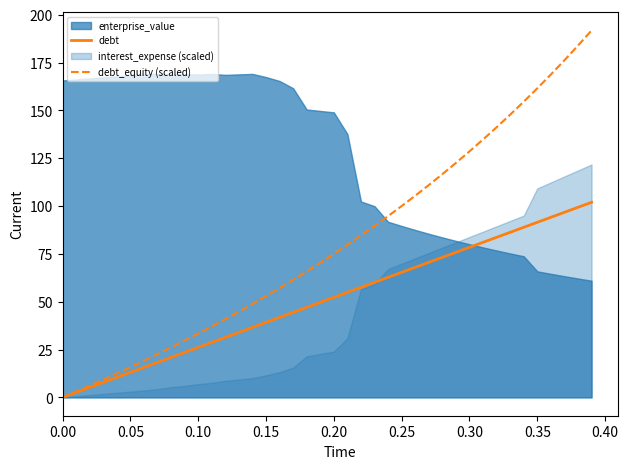

The value of debt at 0.15 is 39.2. True or false?

True